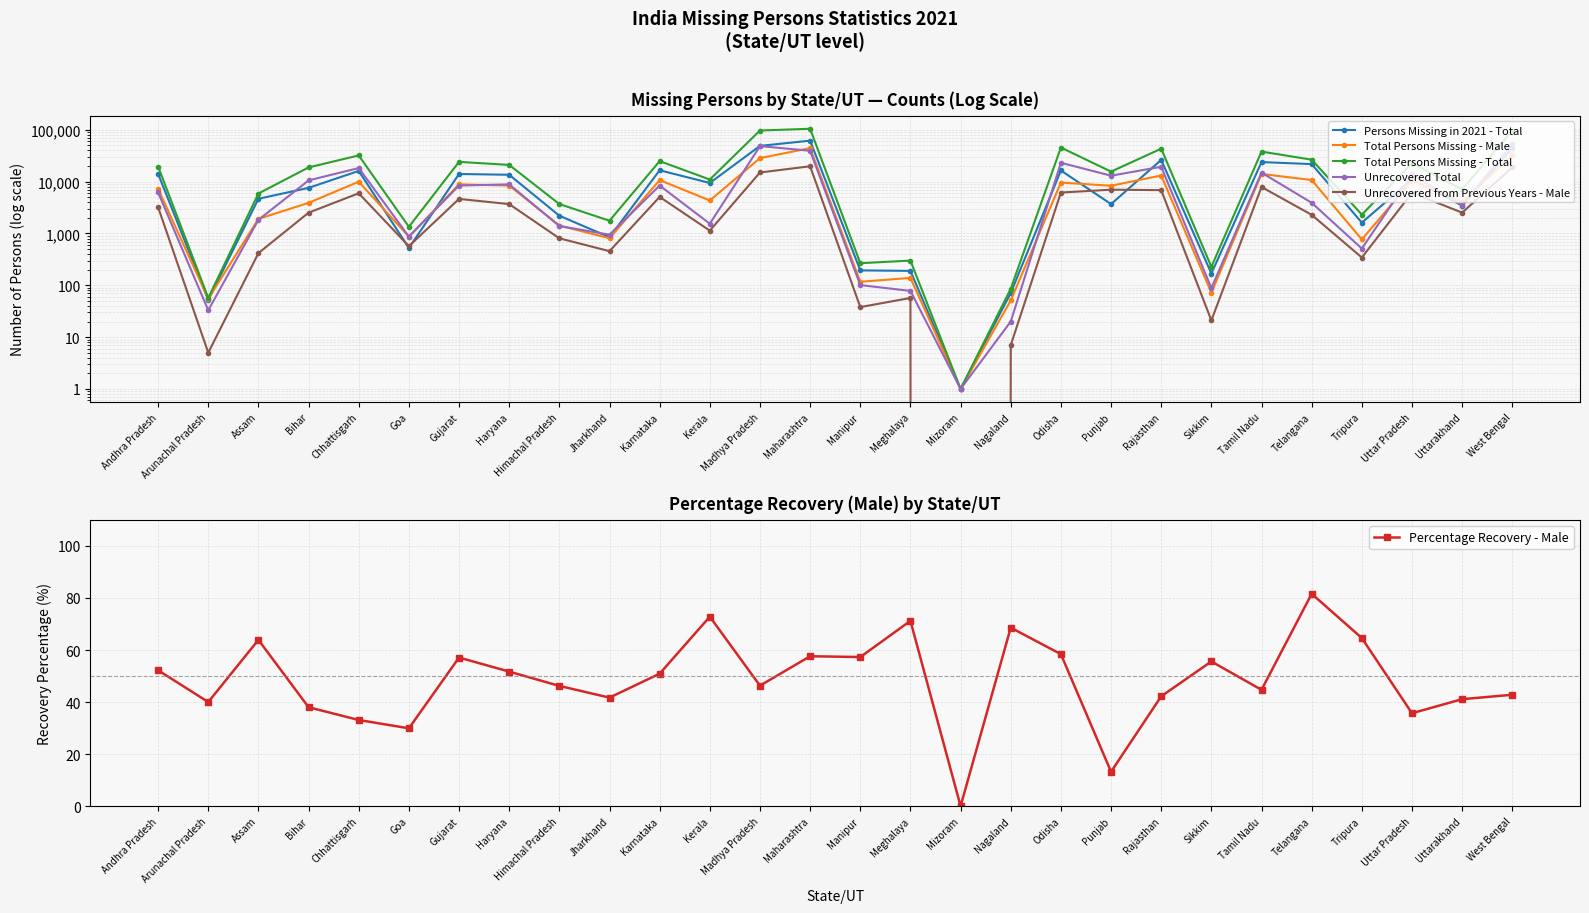

List the series in order of their peak value, highest first.

Total Persons Missing - Total, Persons Missing in 2021 - Total, Unrecovered Total, Total Persons Missing - Male, Unrecovered from Previous Years - Male, Percentage Recovery - Male